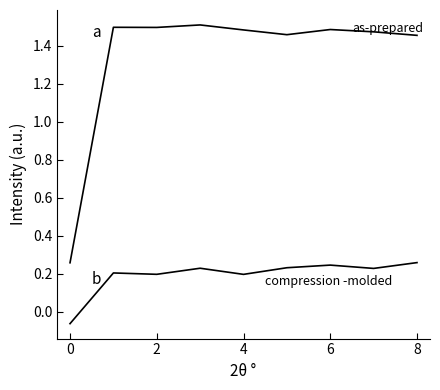

Does the chart have visible grid lines?

No